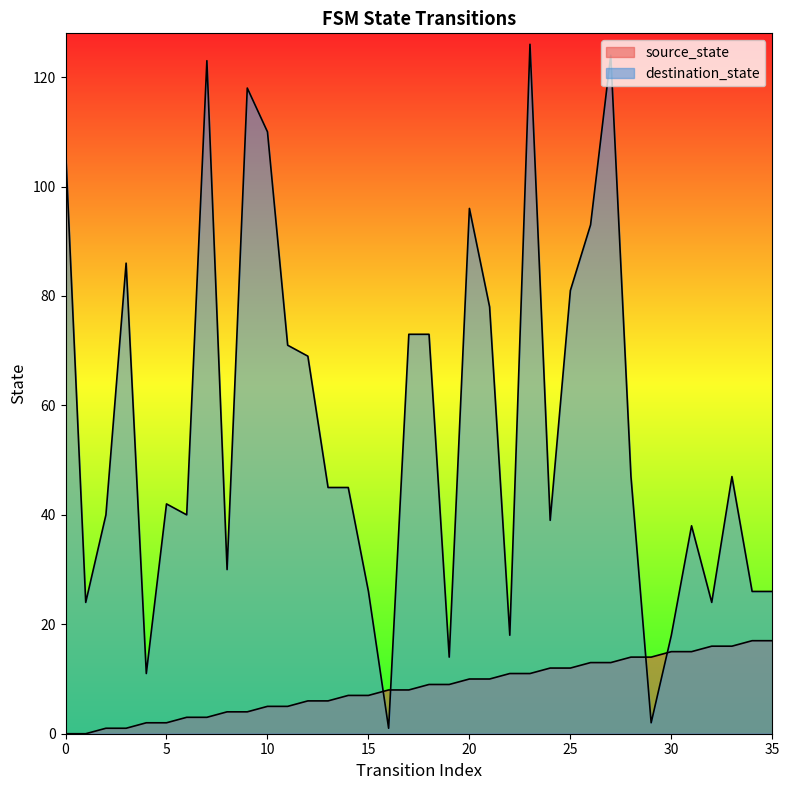

What is the difference between the maximum and minimum values in the source_state series?

17